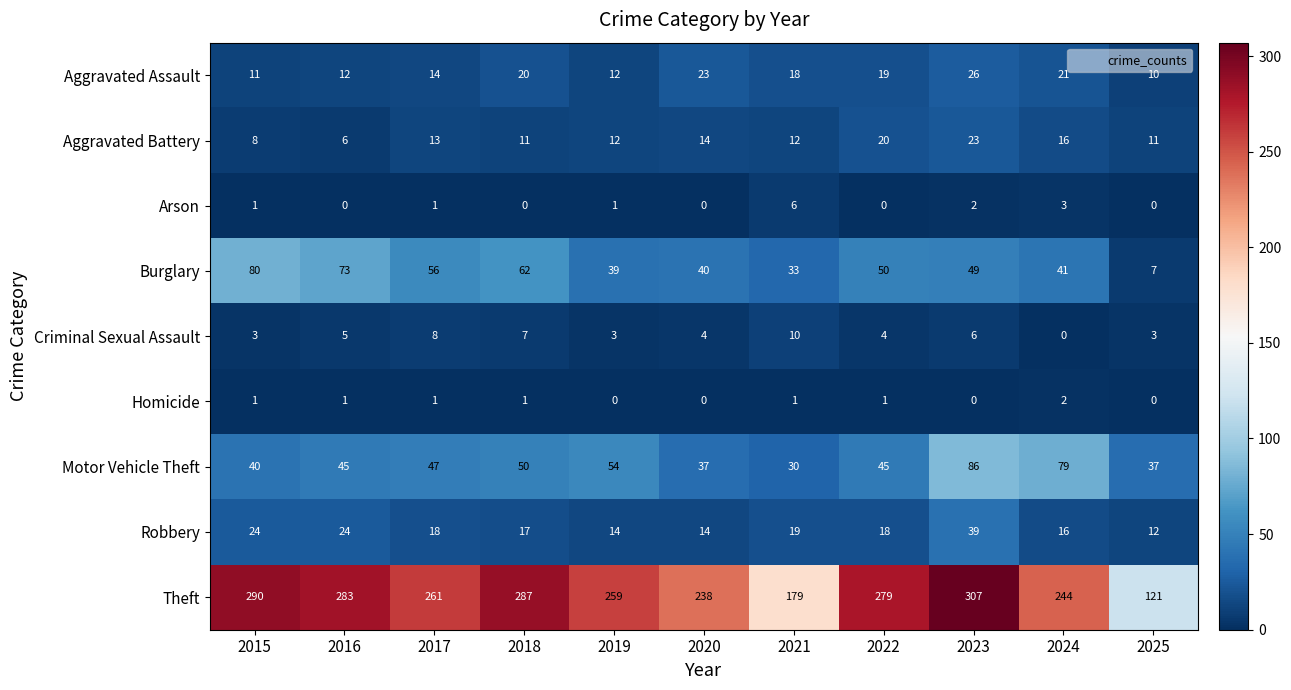

What is the difference between the second highest and second lowest values in the Motor Vehicle Theft series?

42